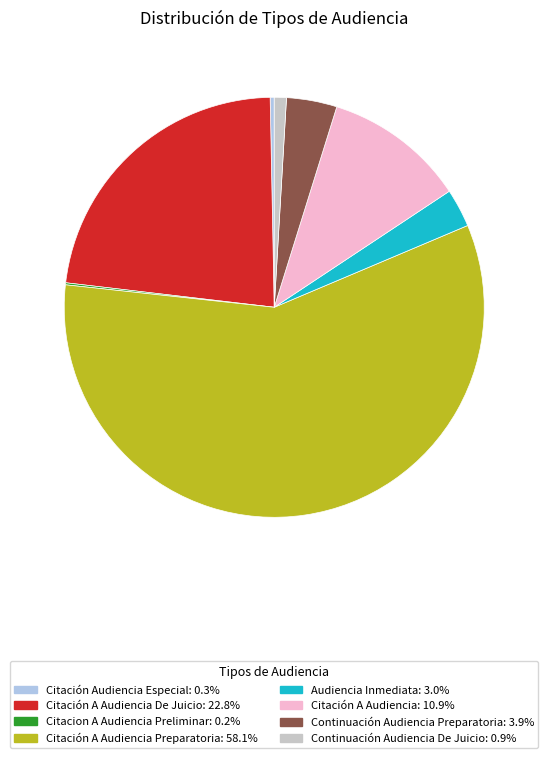

Does any single category account for the majority?

Yes